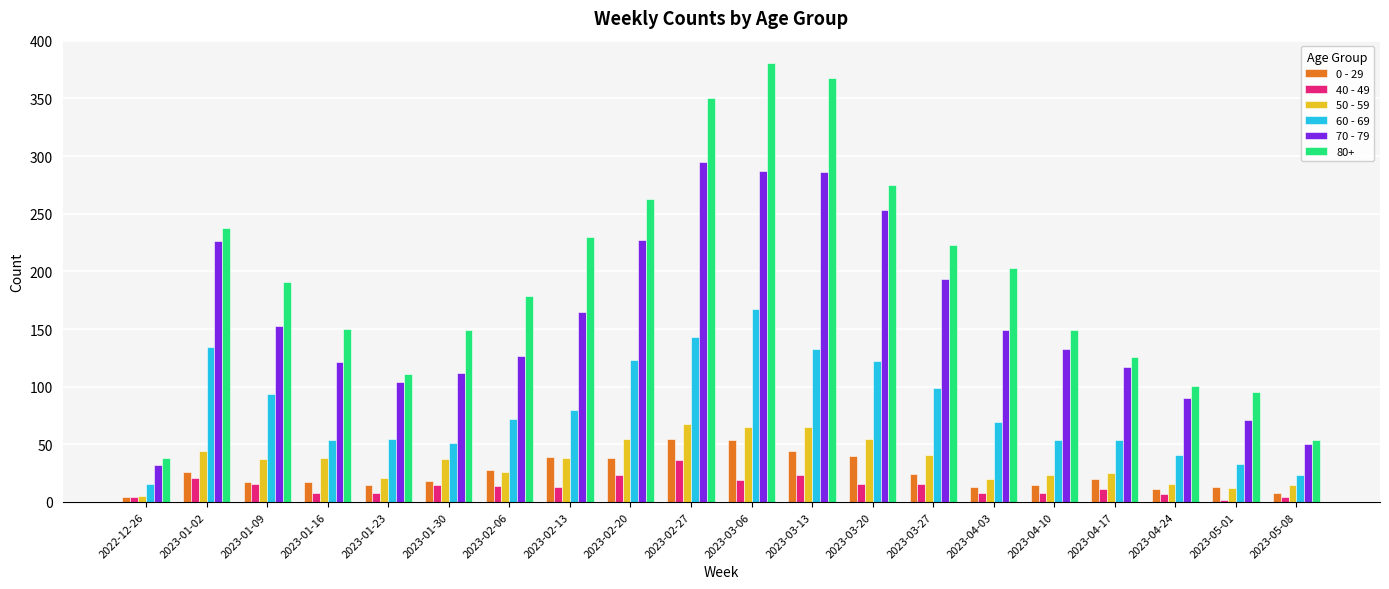

How many distinct data groups are displayed?

6